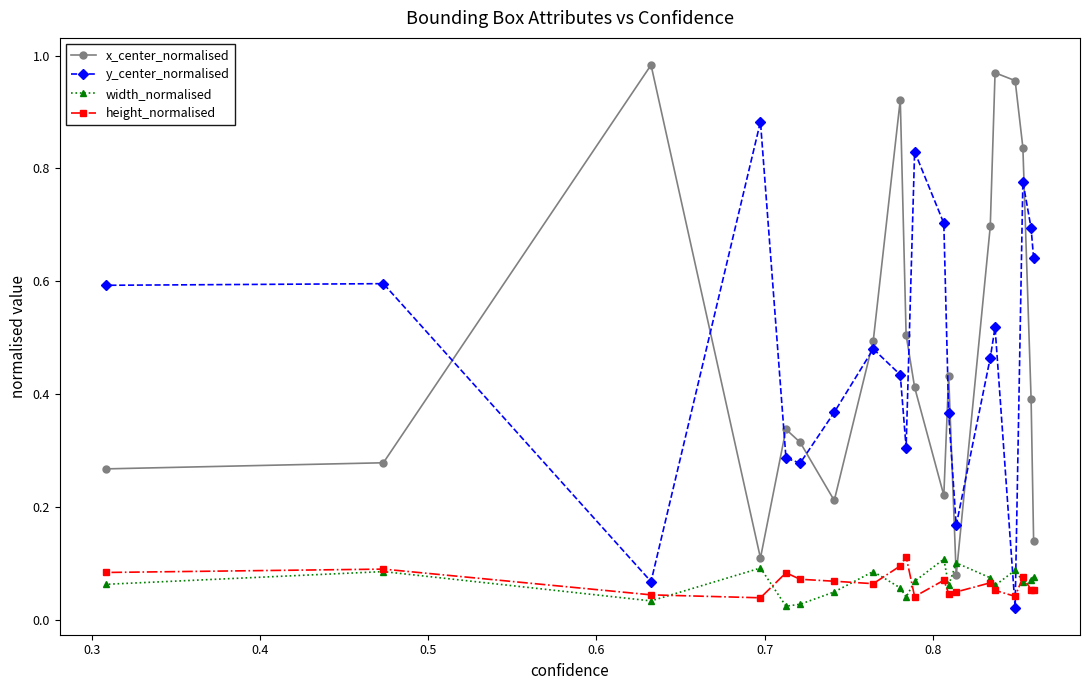

How many height_normalised values are between 0 and 1?

20